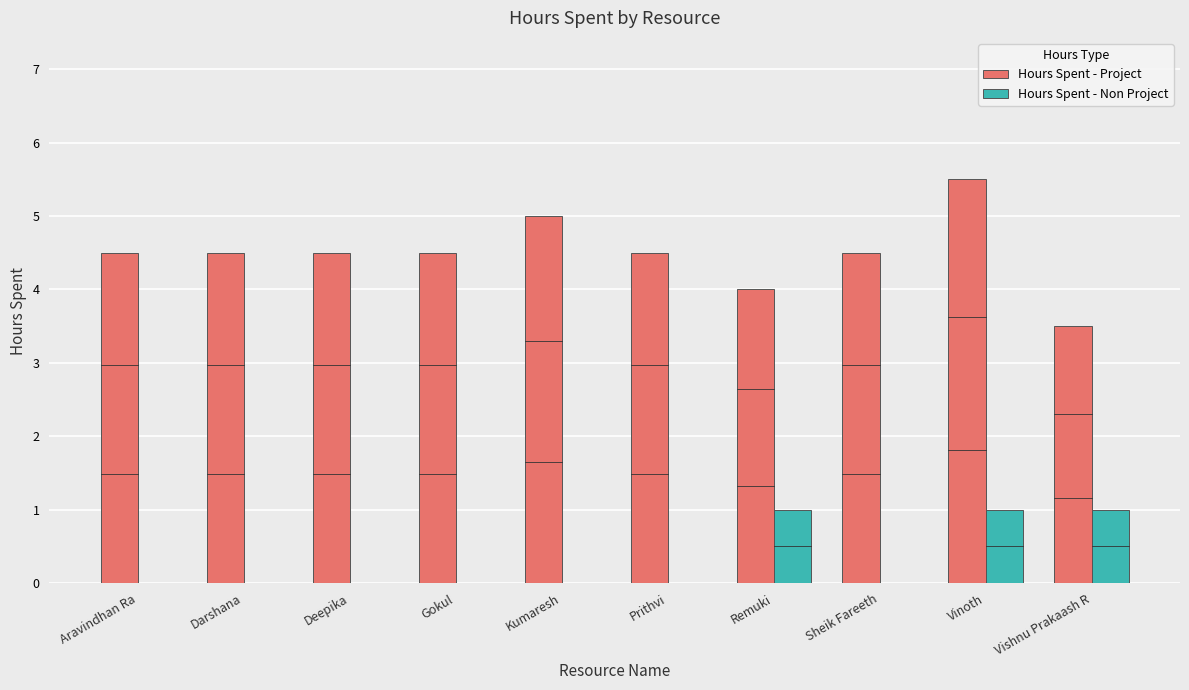

What is the sum of all Hours Spent - Non Project values?

3.0